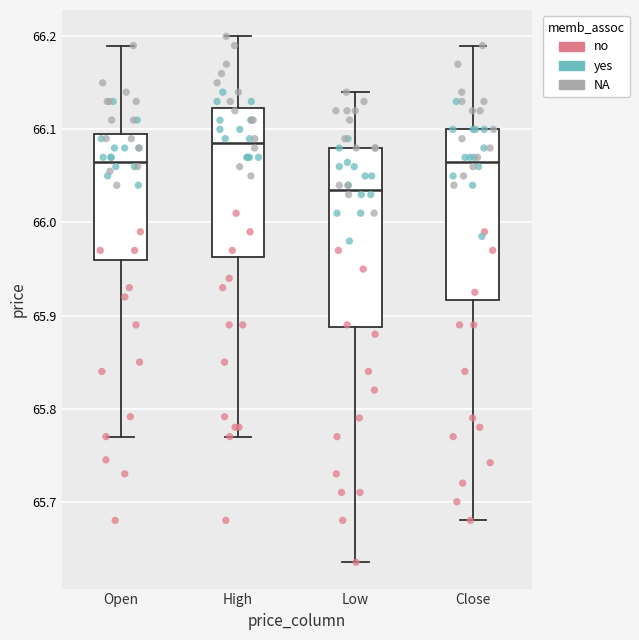

Reading left to right, read every box against the y-axis: the position of its median line, the range the box covers, and the ends of its whiskers. The values are not printed on the chart, so give them approximately, as read against the axis.

Open: median 66.07, box 65.96 to 66.10, whiskers 65.77 to 66.19
High: median 66.09, box 65.96 to 66.12, whiskers 65.77 to 66.20
Low: median 66.04, box 65.89 to 66.08, whiskers 65.64 to 66.14
Close: median 66.07, box 65.92 to 66.10, whiskers 65.68 to 66.19